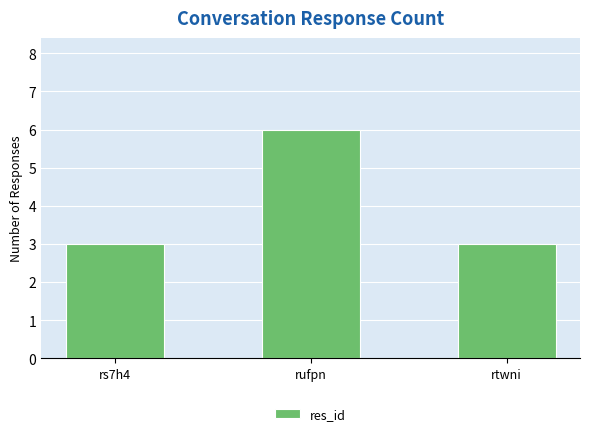

What is the greatest value displayed?

6